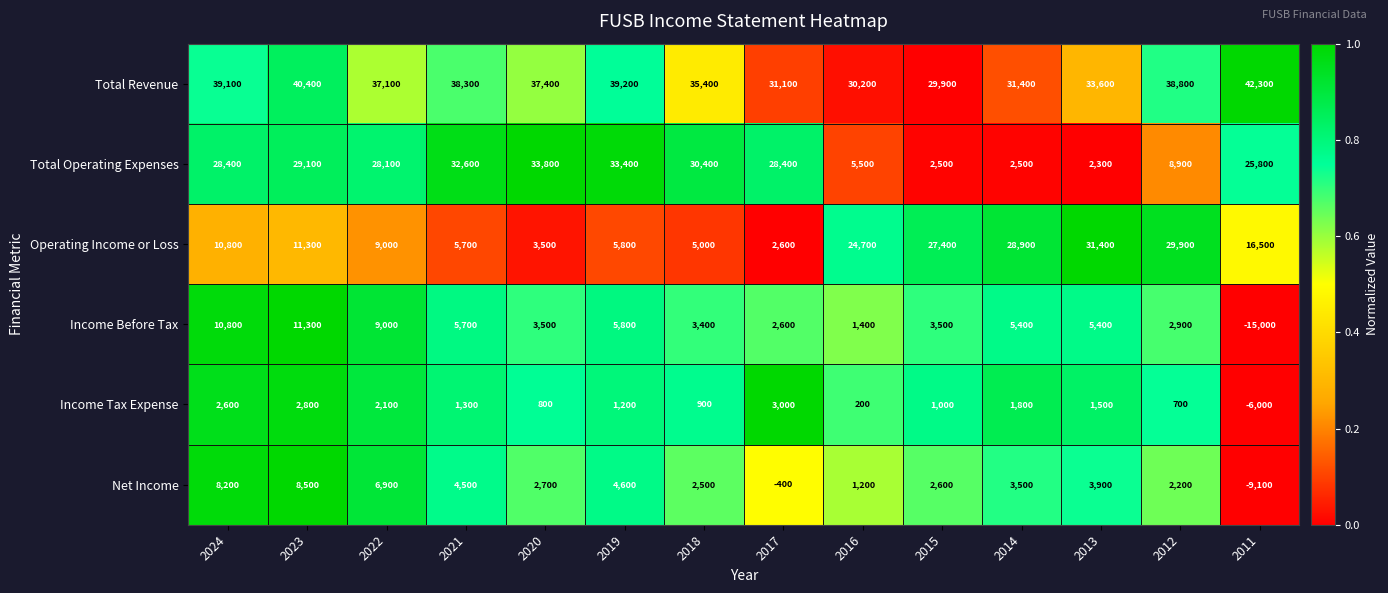

The value of Total Revenue at 2020 is 20019. True or false?

False